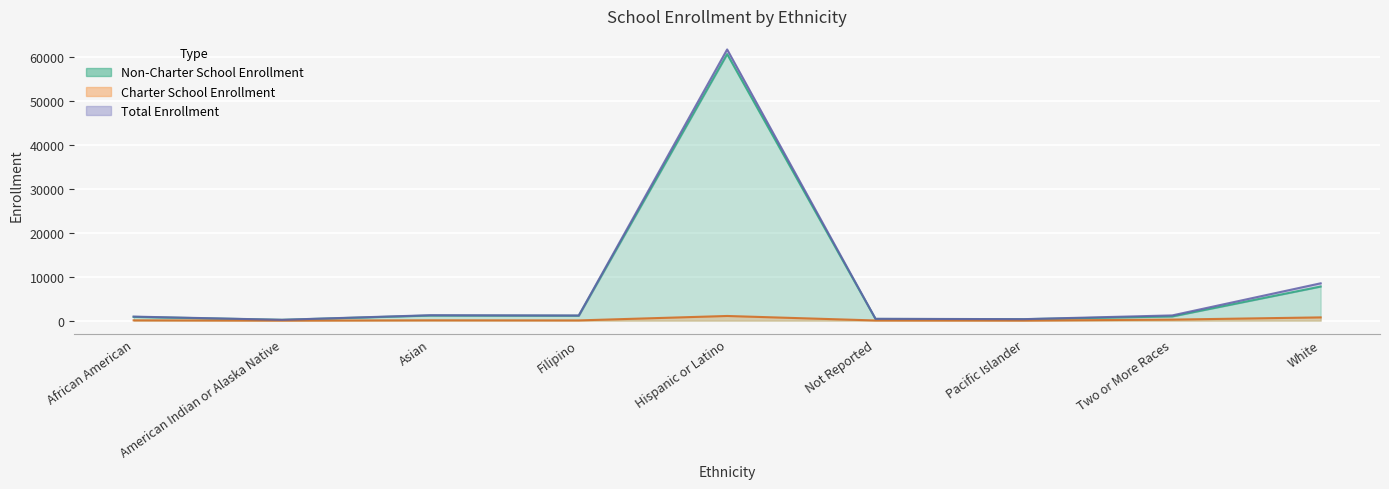

Rank the series by their maximum value, from lowest to highest.

Charter School Enrollment, Non-Charter School Enrollment, Total Enrollment